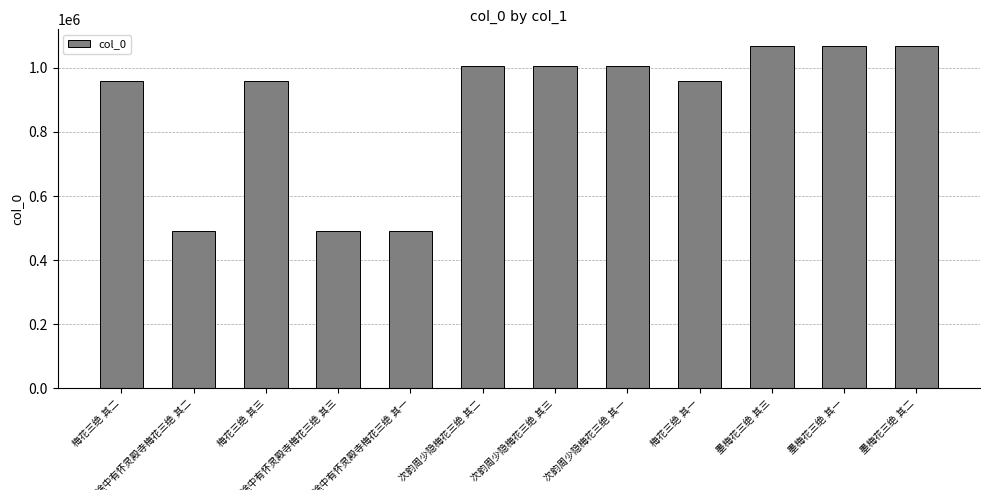

What is the sum of all values?

10564887